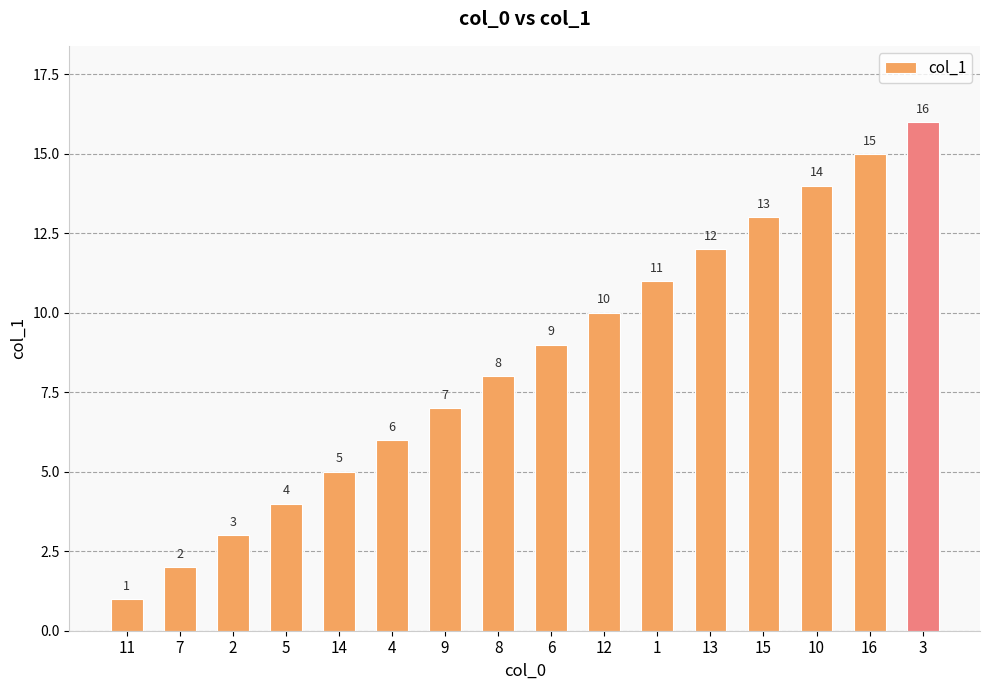

How many values are below 9?

8